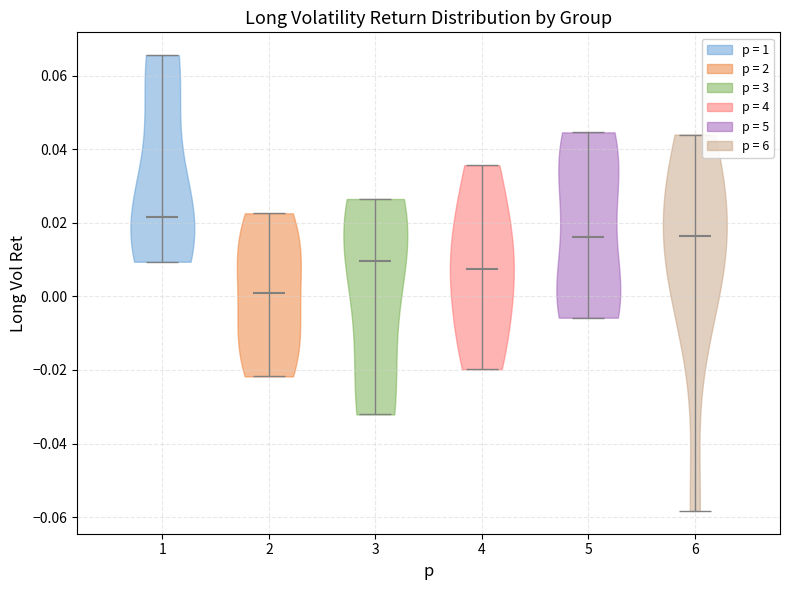

Reading left to right, read every violin against the y-axis: where its median line is, and the lowest and highest points it reaches. The values are not printed on the chart, so give them approximately, as read against the axis.

1: median line 0.022, lowest point 0.010, highest point 0.066
2: median line 0.000, lowest point -0.022, highest point 0.022
3: median line 0.010, lowest point -0.032, highest point 0.026
4: median line 0.008, lowest point -0.020, highest point 0.036
5: median line 0.016, lowest point -0.006, highest point 0.044
6: median line 0.016, lowest point -0.058, highest point 0.044